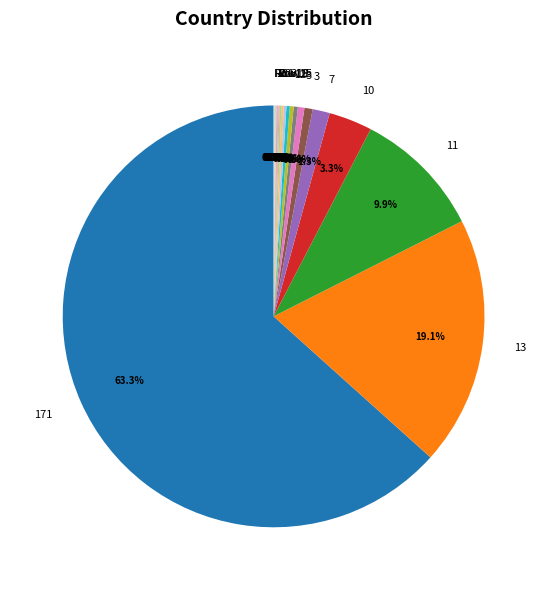

Which category has the smallest portion of the pie?

5